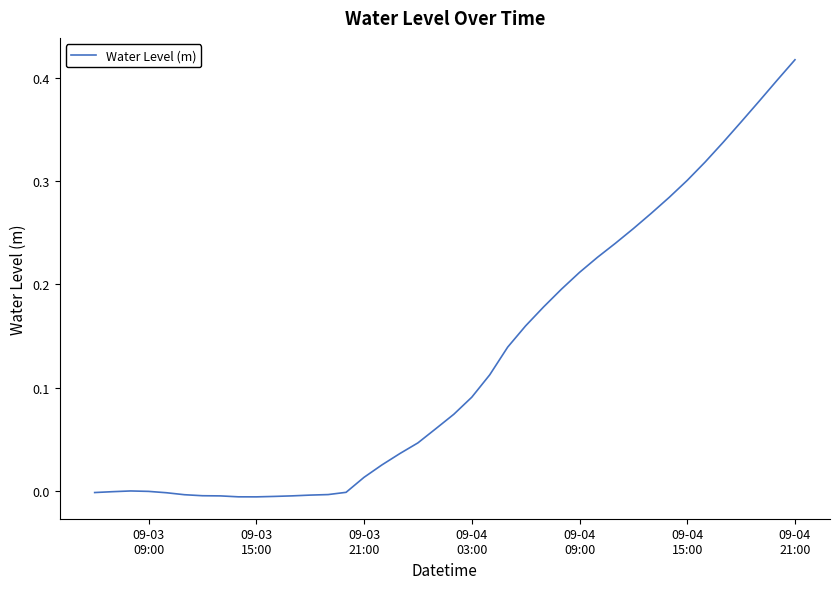

Does the chart have visible grid lines?

No